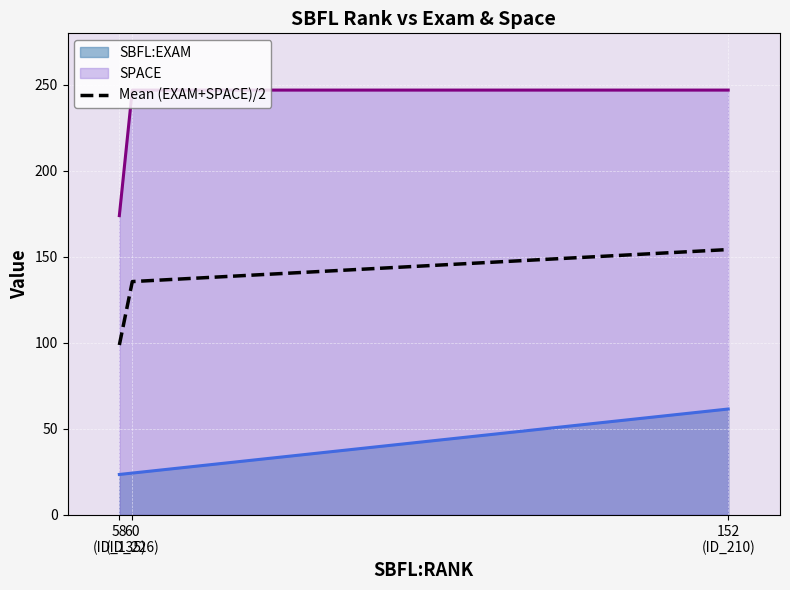

At which category does the chart reach its peak across all series?

152
(ID_210)